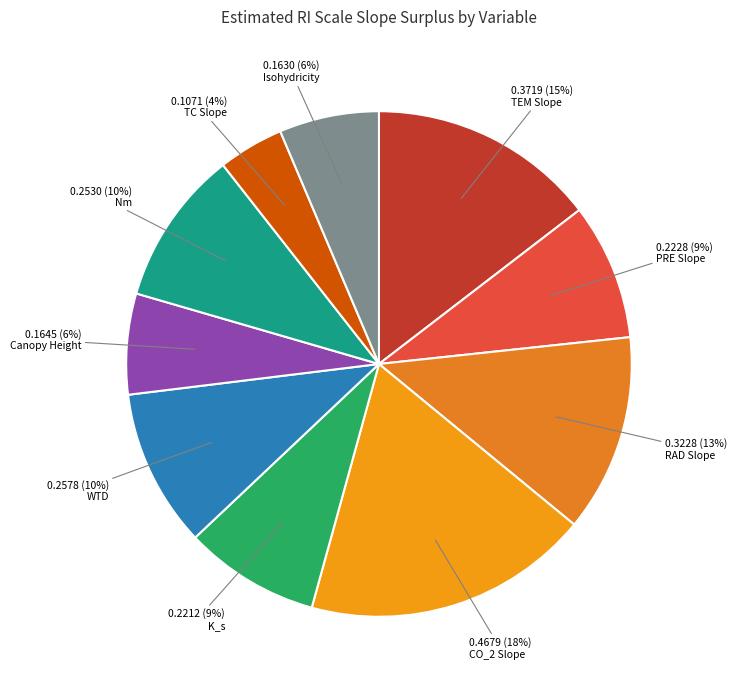

What is the smallest slice in the pie chart?

TC Slope